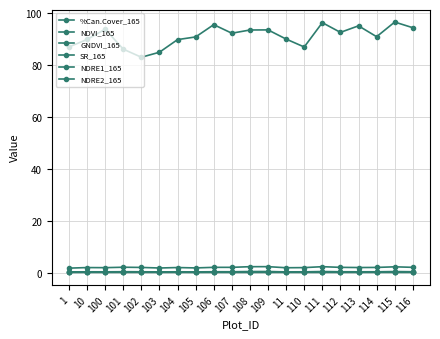

List the series in order of their peak value, highest first.

%Can.Cover_165, SR_165, NDVI_165, GNDVI_165, NDRE1_165, NDRE2_165